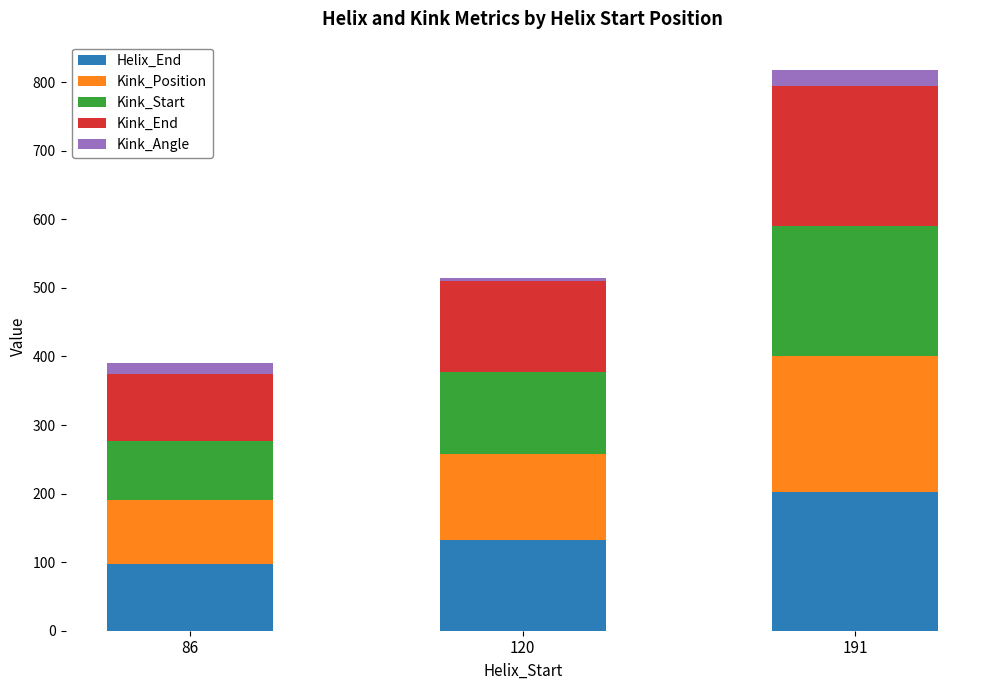

What is the sum of all Helix_End values?

433.0